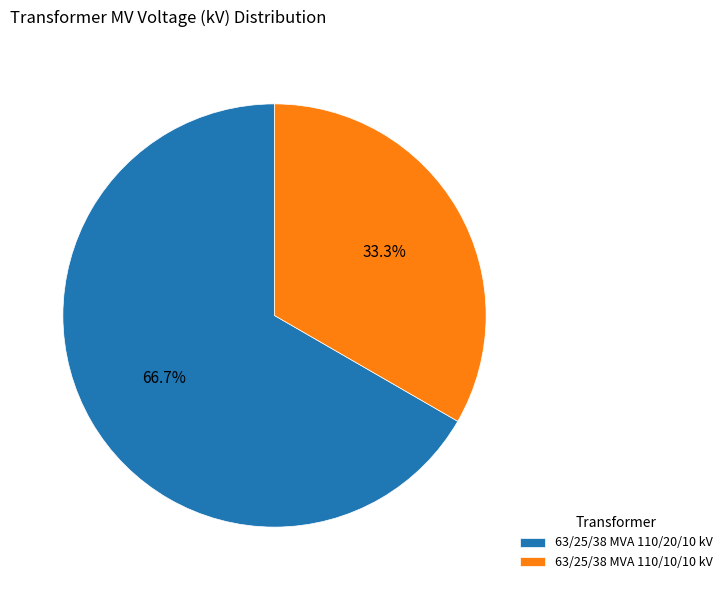

Does 63/25/38 MVA 110/20/10 kV account for over 50% of the chart?

Yes